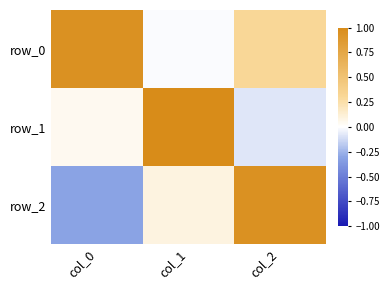

At which category is the sum across all series the highest?

col_2